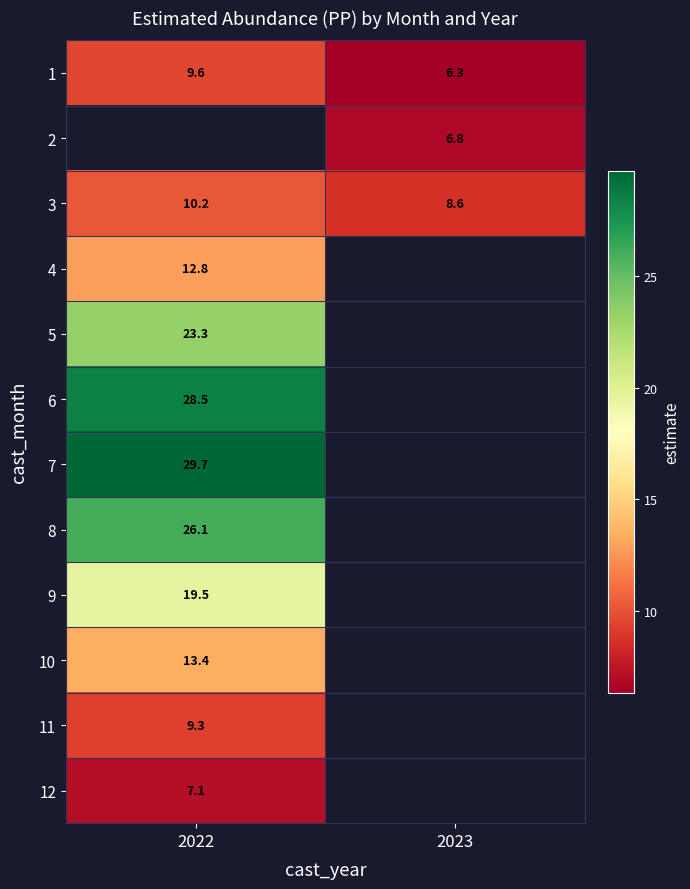

Is the value of 1 at 2023 greater than the value of 10 at 2022?

No